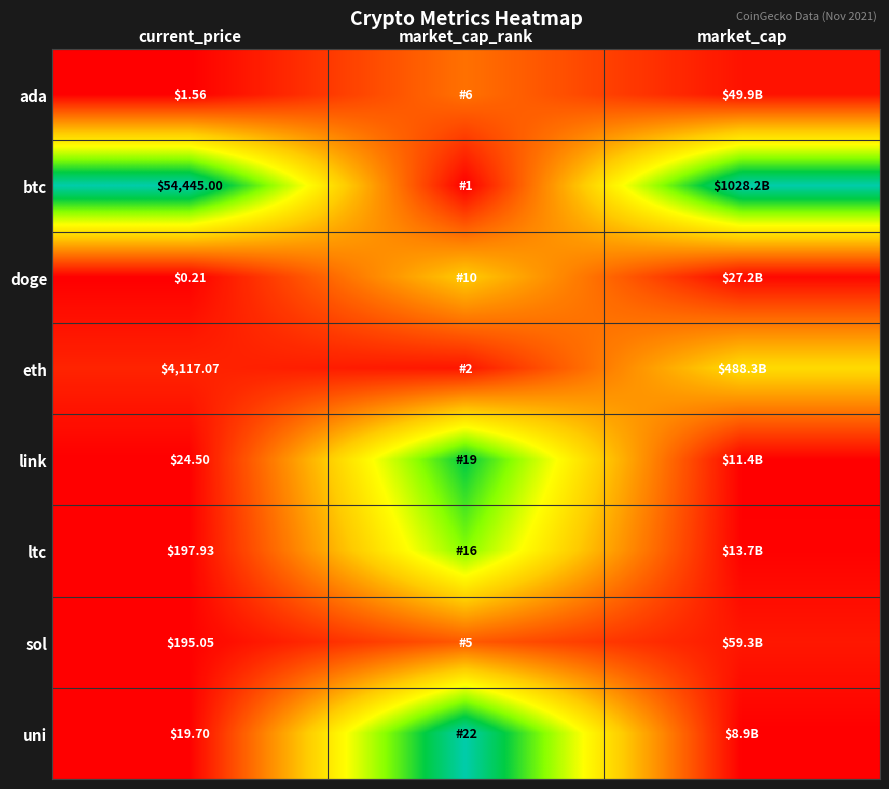

At current_price, list the series in order from largest to smallest.

btc, eth, ltc, sol, link, uni, ada, doge